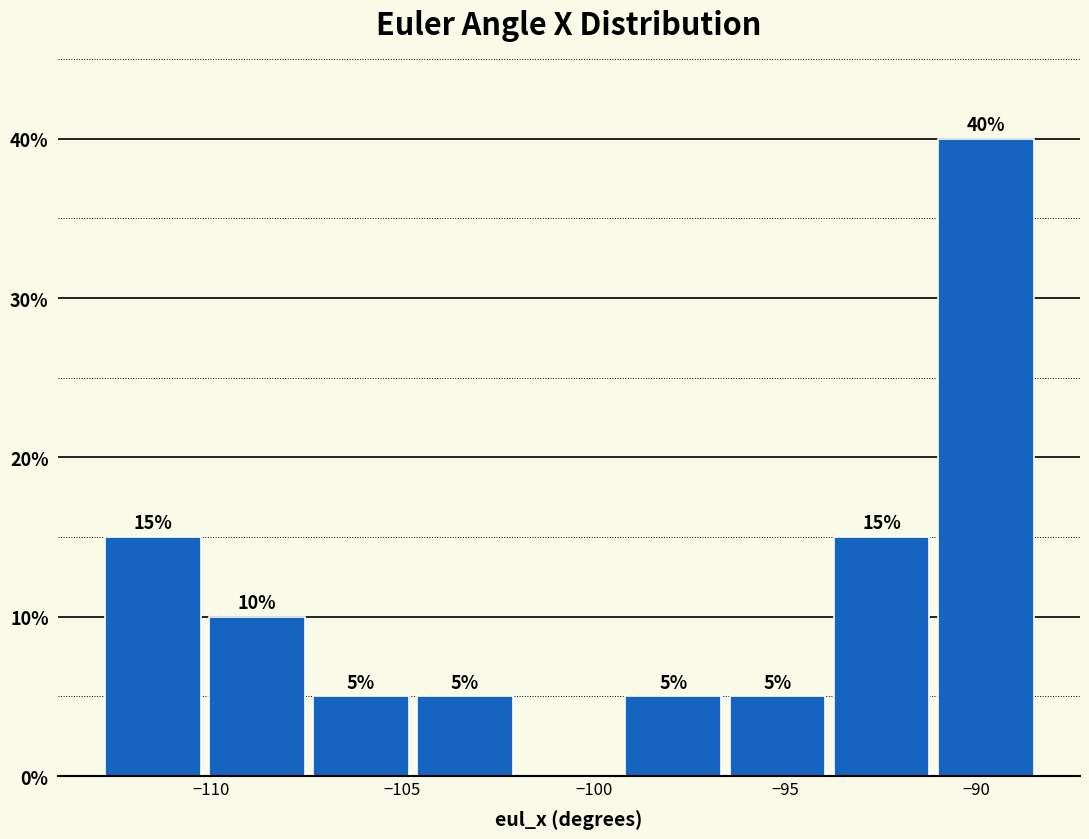

Over which range of the x-axis is the bar tallest?

-91.0 to -88.5